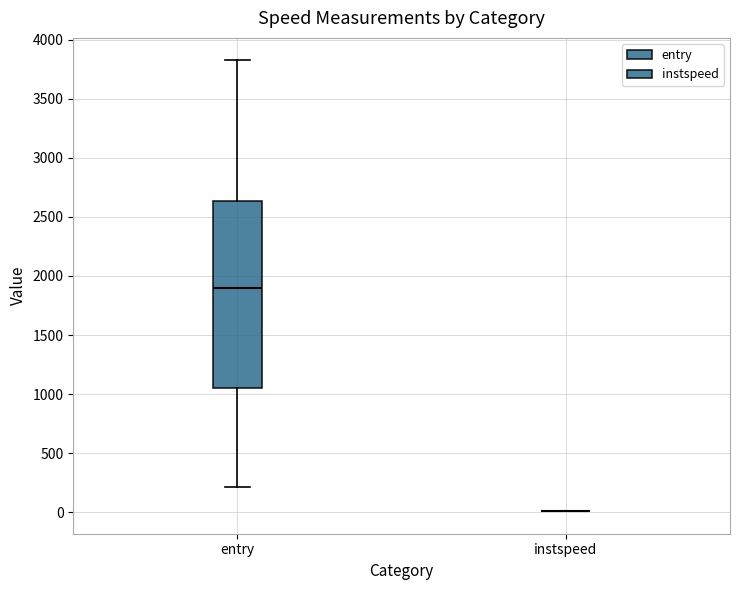

Which box is the tallest, from its lower edge to its upper edge?

entry